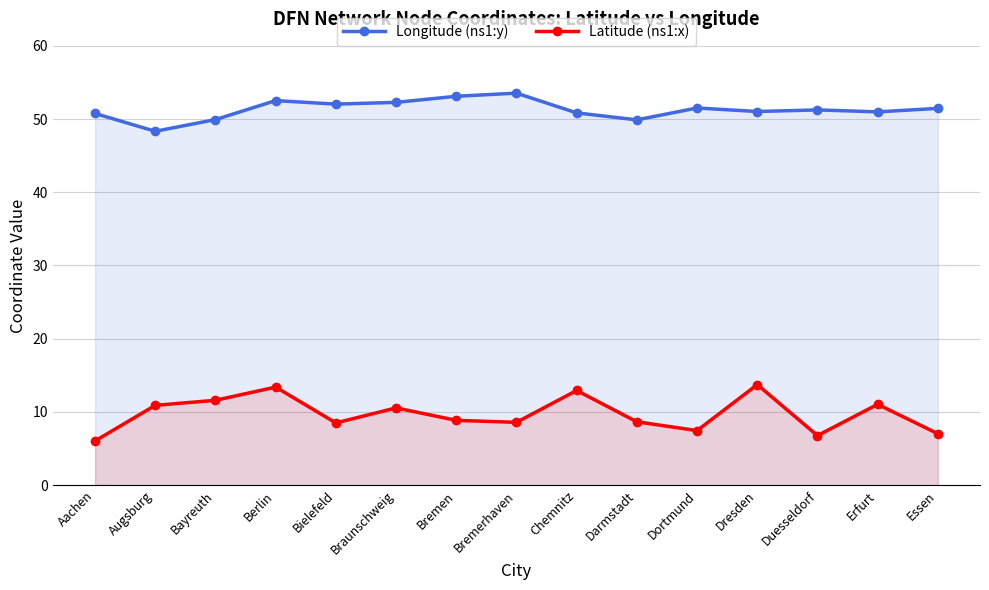

At how many categories does at least one series exceed 39?

15